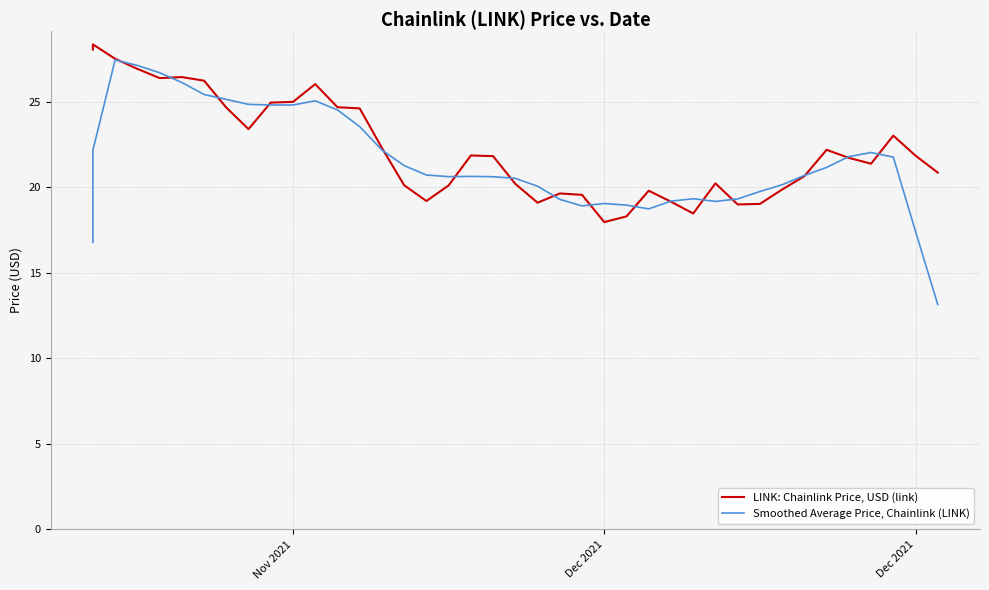

In LINK: Chainlink Price, USD (link), how many points are lower than both neighbors (excluding endpoints)?

8